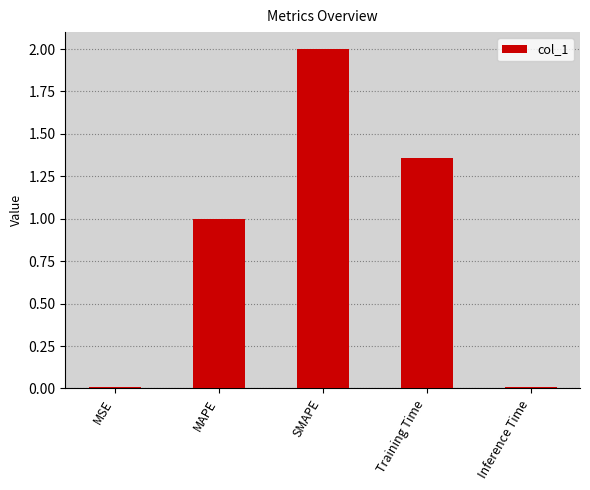

Which has a higher value, SMAPE or MSE?

SMAPE